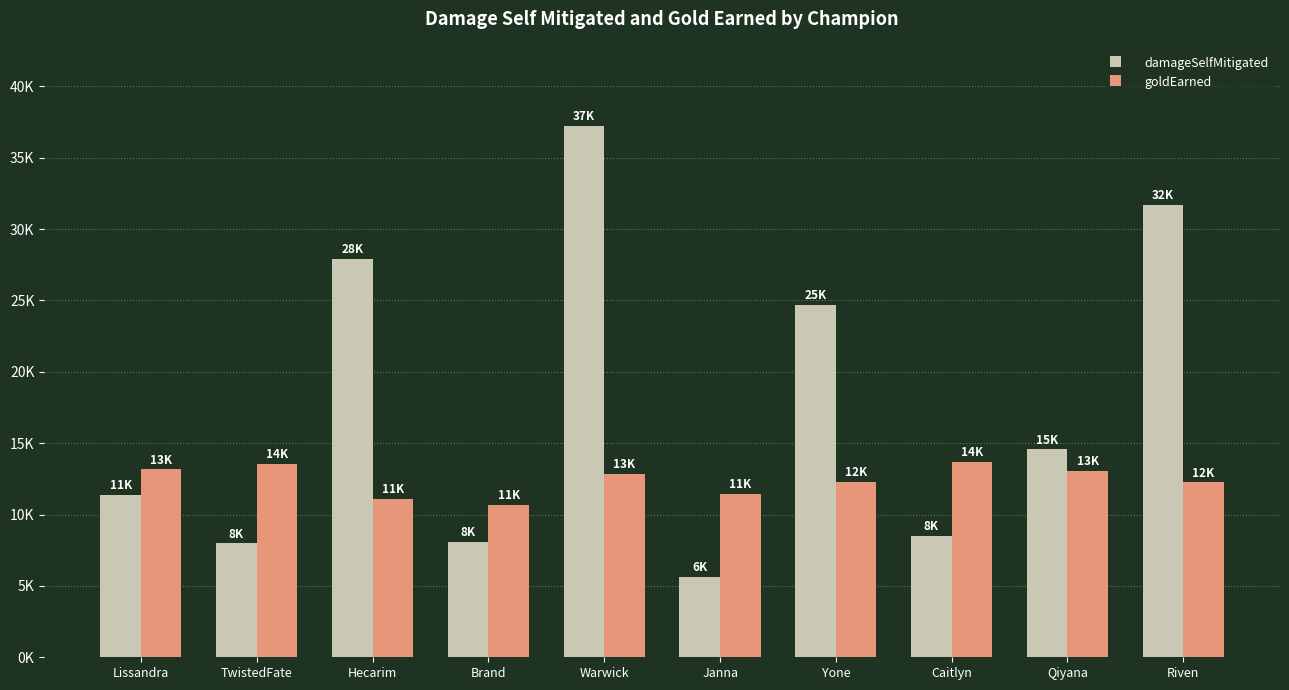

What is the approximate value of damageSelfMitigated at Yone, to the nearest 50?

24700